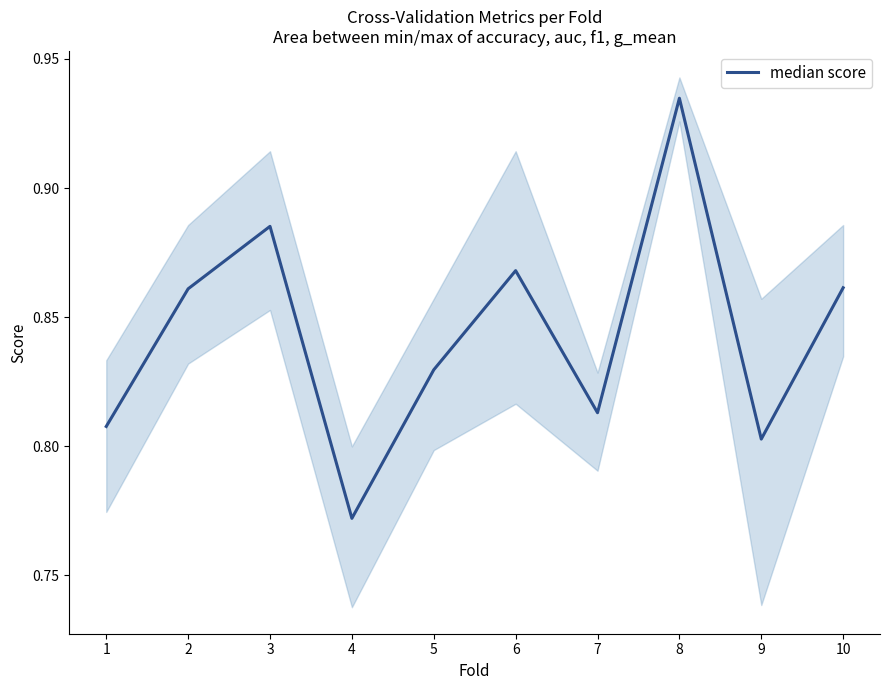

Does the chart have visible grid lines?

No